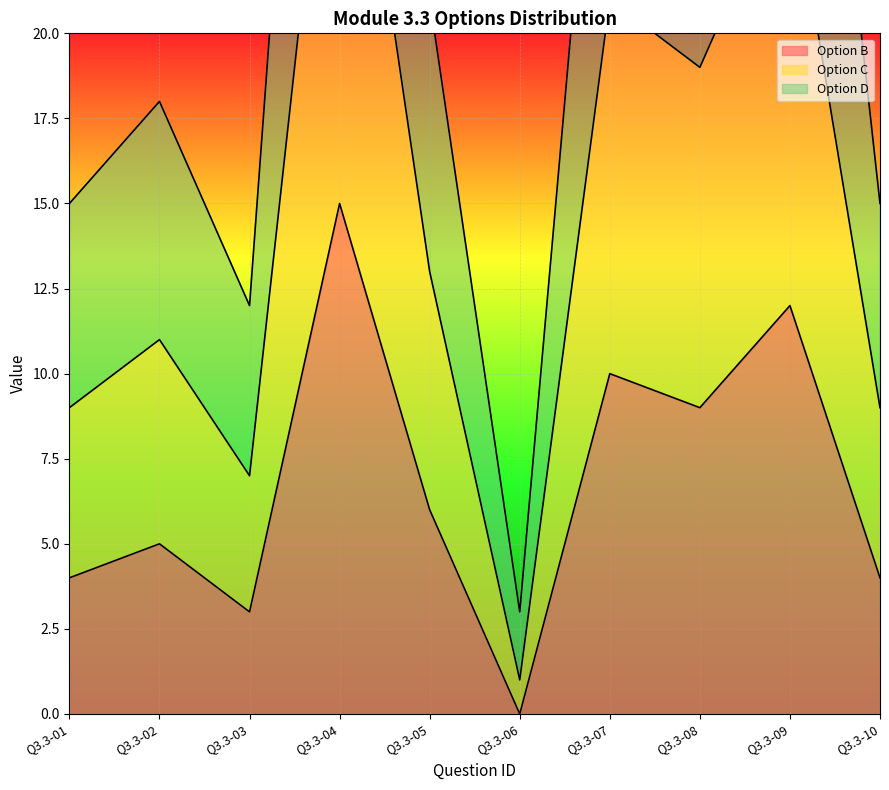

True or false: Option D has more than 1 interior local peaks.

True